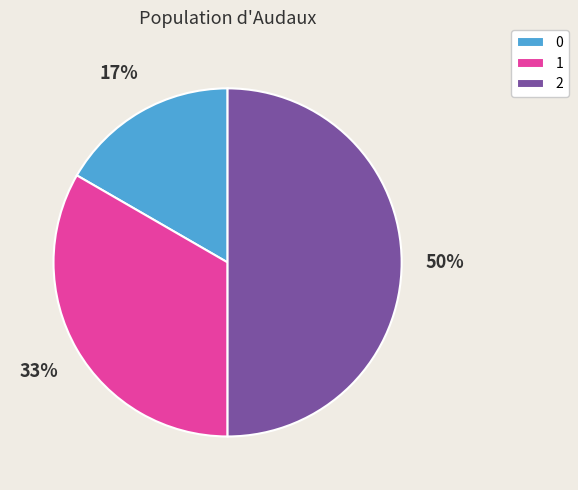

True or false: 0 accounts for 10% of the total.

False